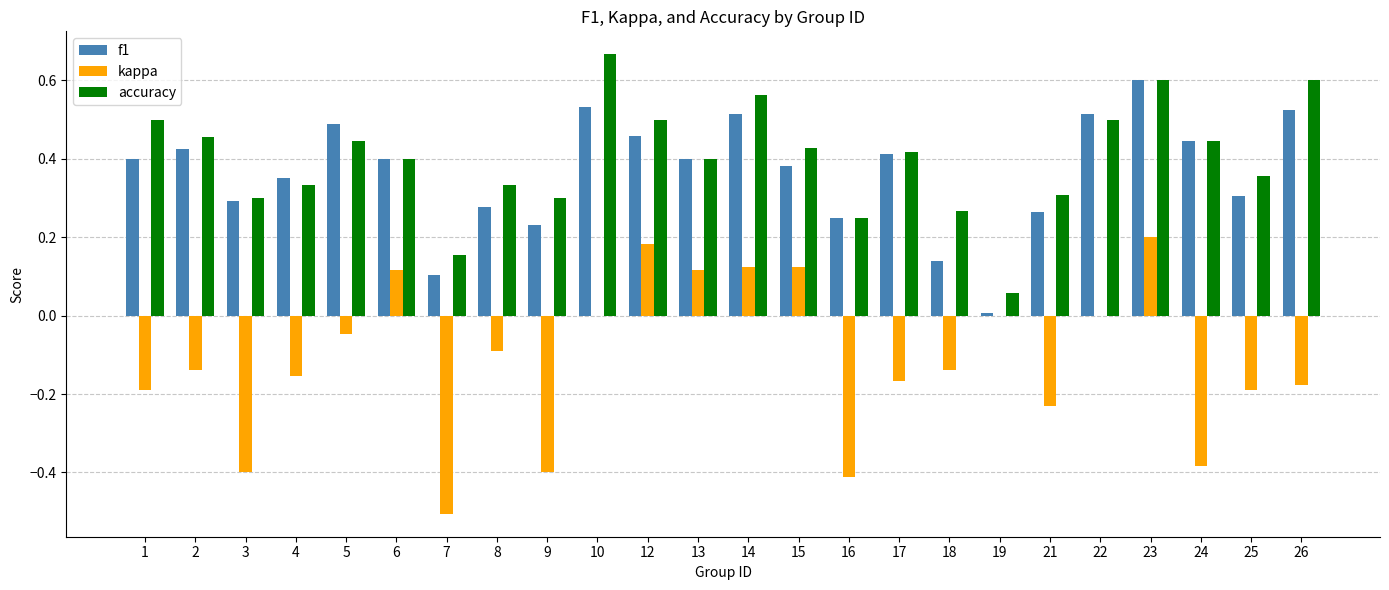

What is the total value across all series at 14?

1.2